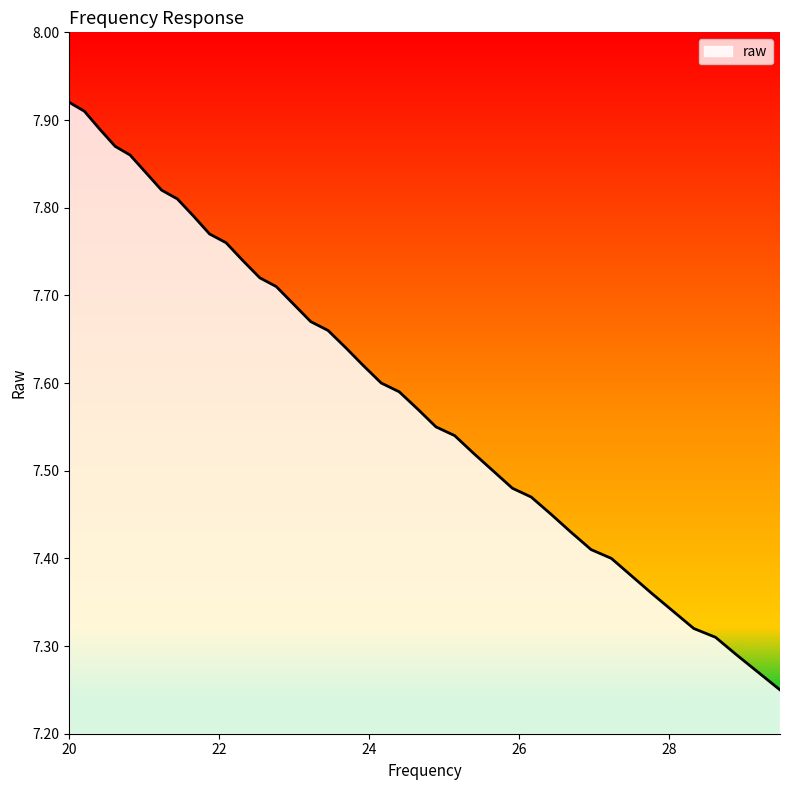

Does the chart display data point markers on the line(s)?

No